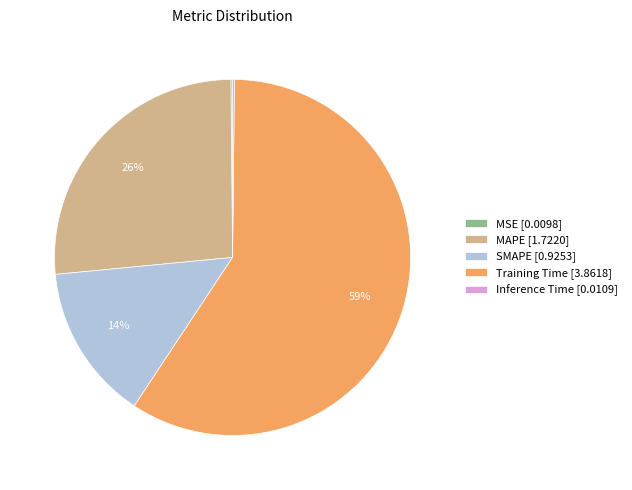

Is the sum of SMAPE [0.9253] and MAPE [1.7220] greater than half?

No